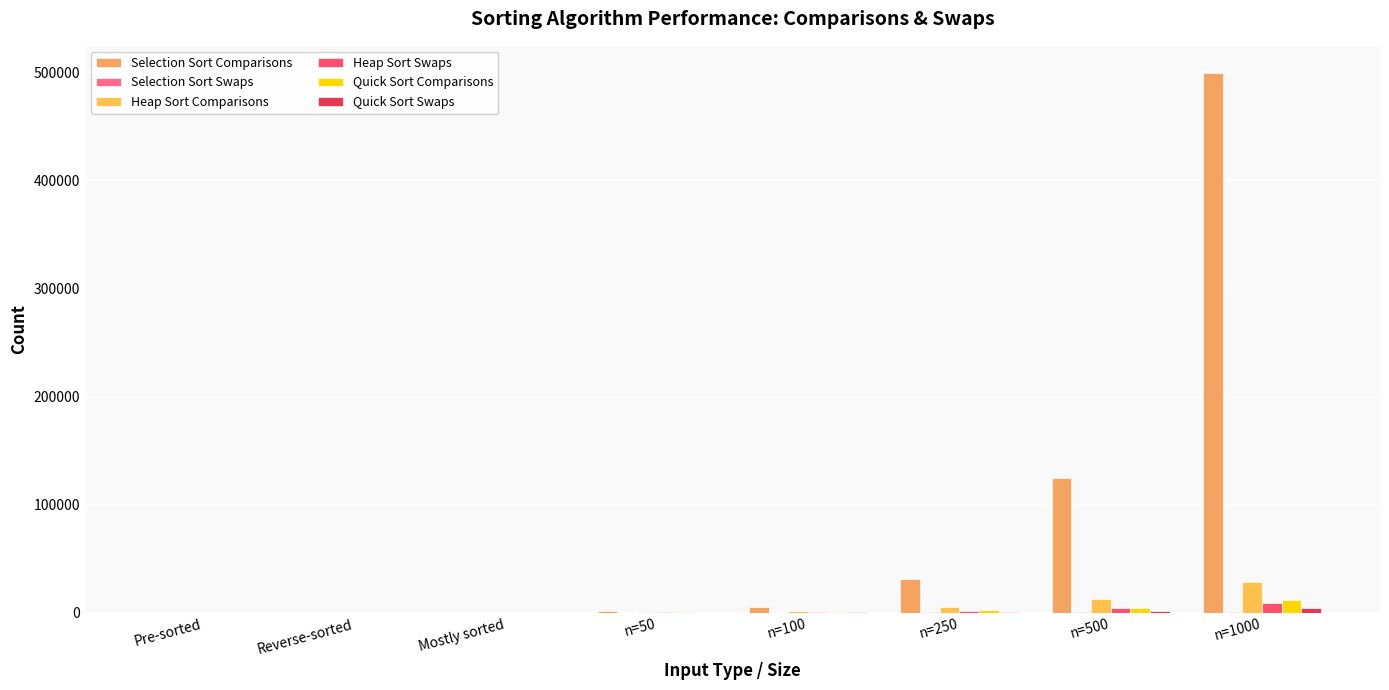

Is it true that Selection Sort Swaps equals 248 at n=250?

True